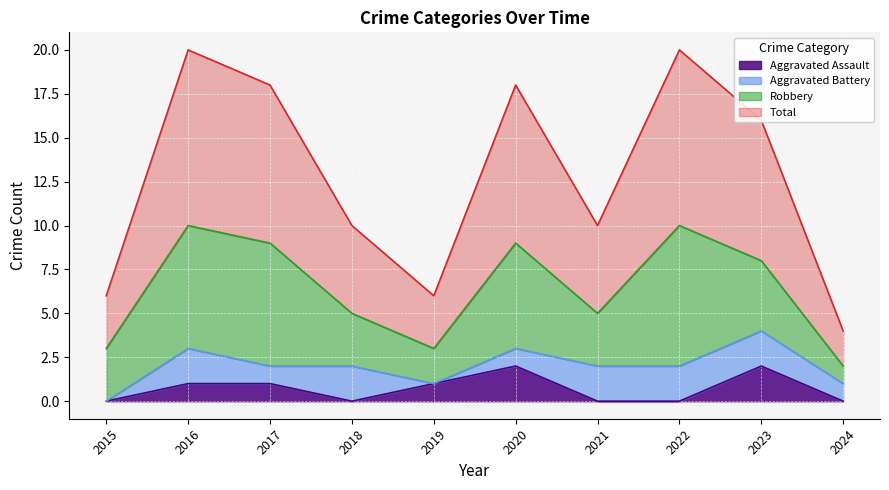

Which series changed the most between 2021 and 2022?

Total